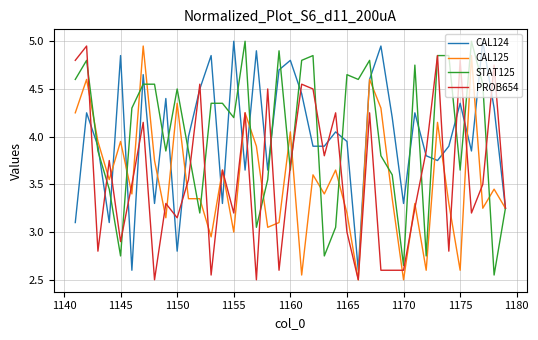

What are all the series names shown in the legend?

CAL124, CAL125, STAT125, PROB654